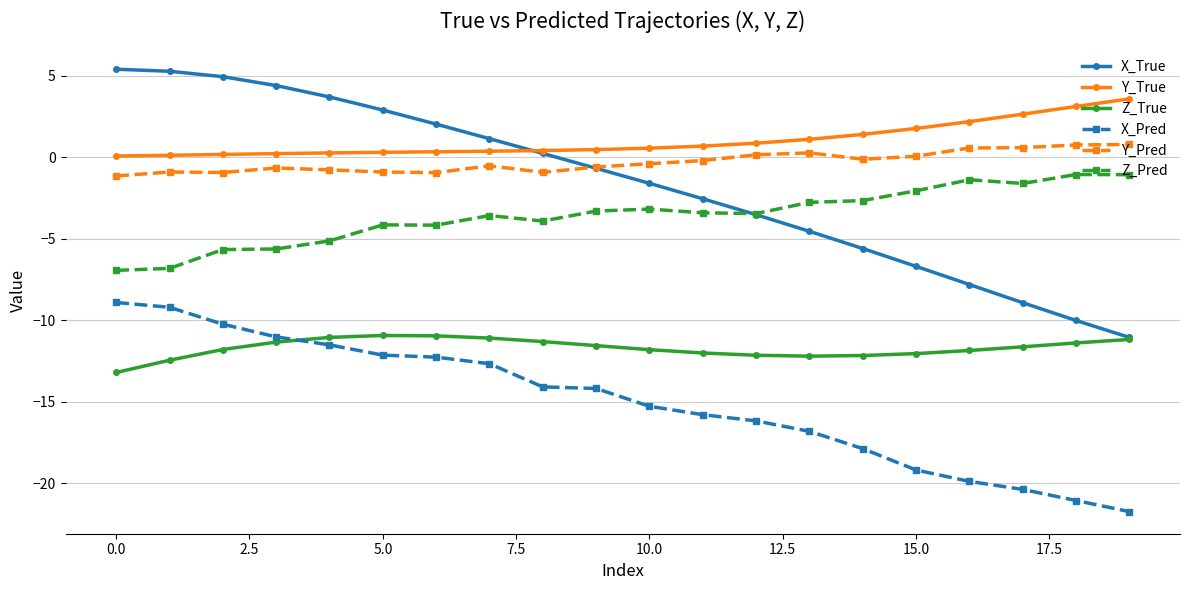

List the series in order of their peak value, lowest first.

Z_True, X_Pred, Z_Pred, Y_Pred, Y_True, X_True